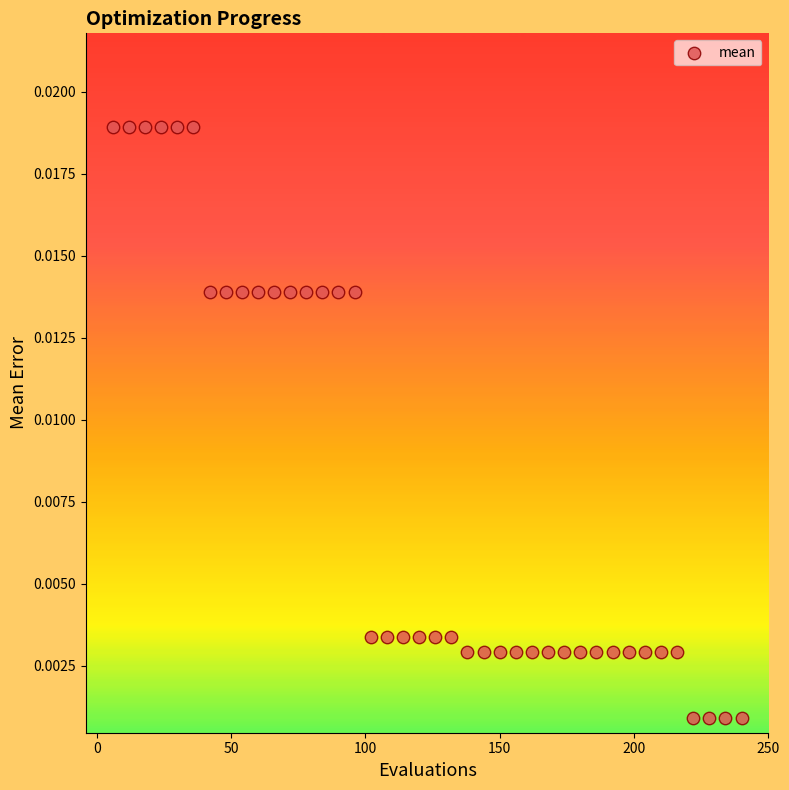

What is the range of X values (max minus min)?

234.0